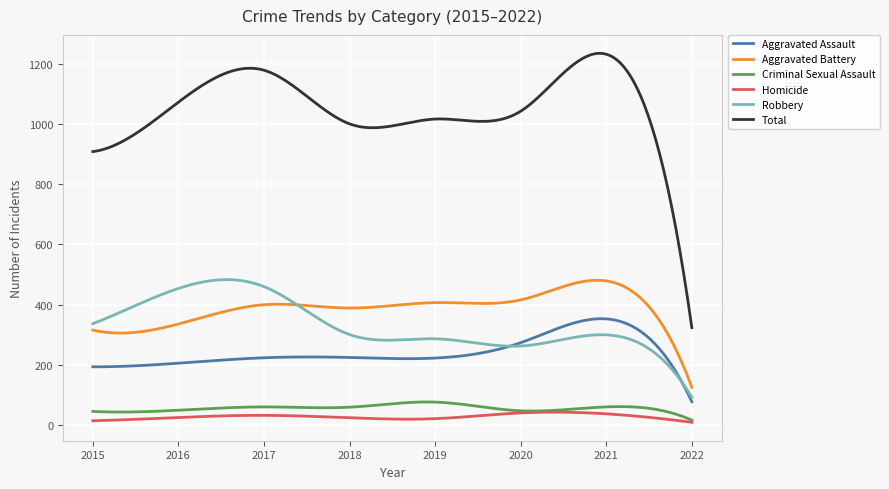

True or false: Aggravated Battery and Criminal Sexual Assault cross at least once.

False